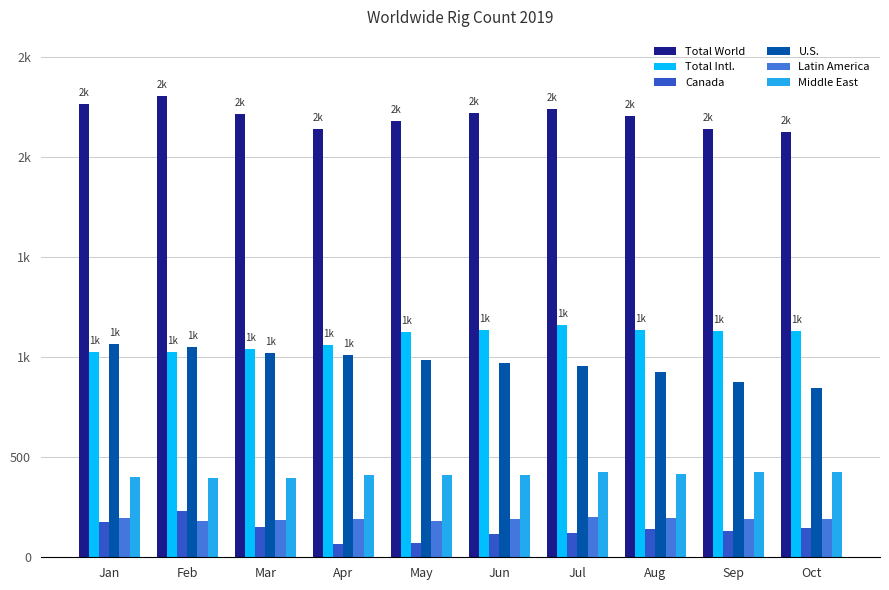

What is the difference between the second highest and minimum values in the U.S. series?

201